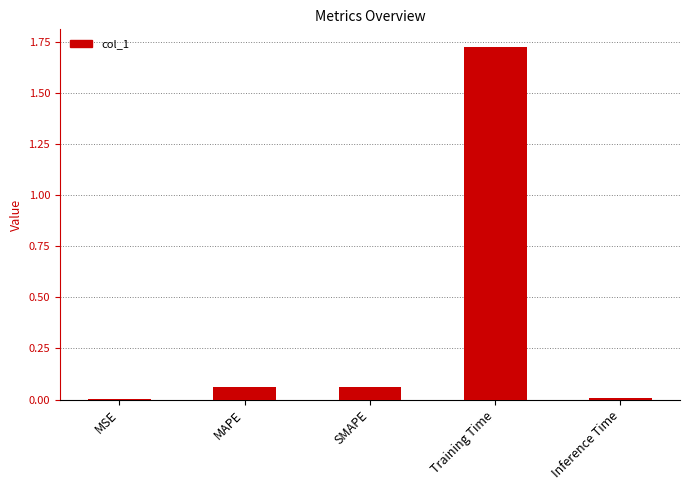

What is the sum of all values?

1.9